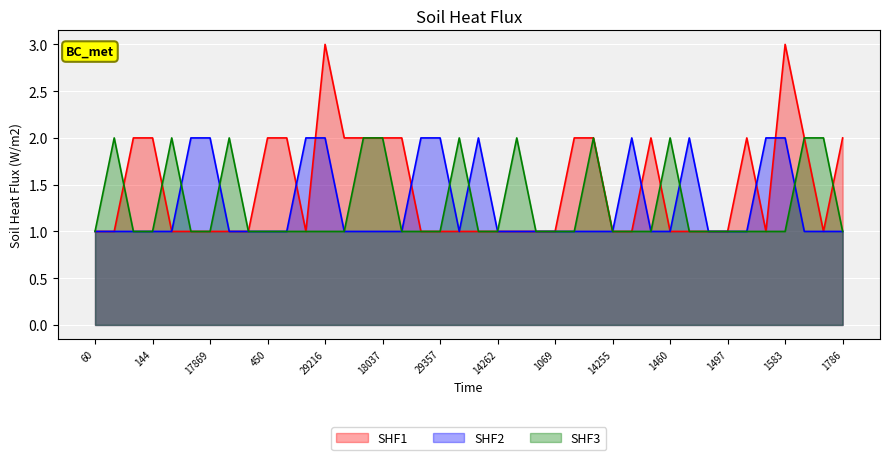

Between 17869 and 1069, which series saw the biggest shift?

SHF2